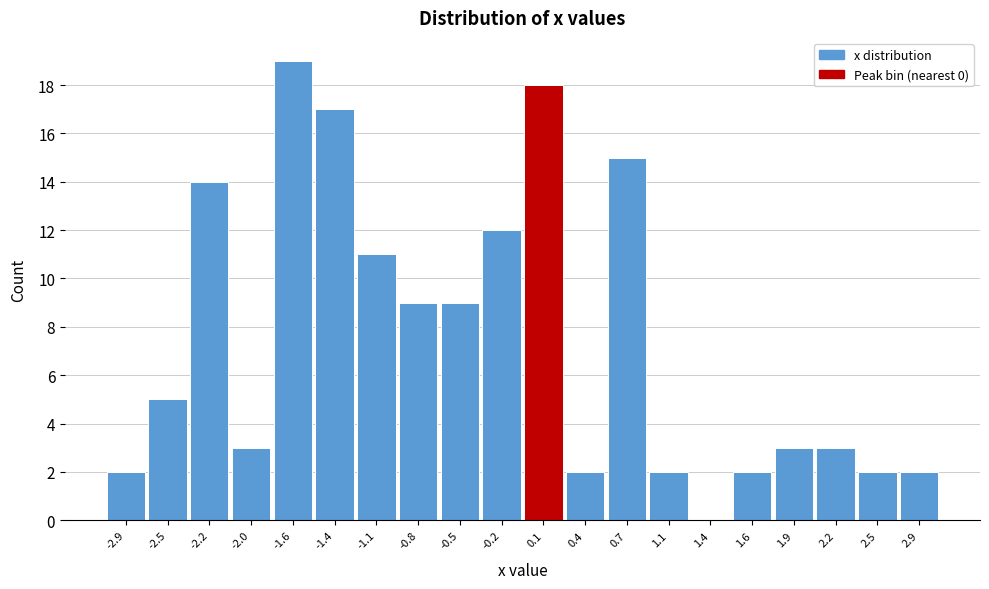

What is the height of the bar covering 0.3 to 0.6 on the x-axis? The values are not printed on the chart, so give them approximately, as read against the axis.

2